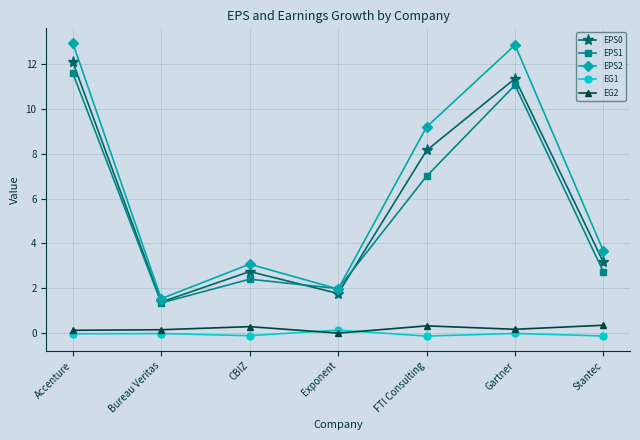

Which category has the lowest value in the EPS0 series?

Bureau Veritas